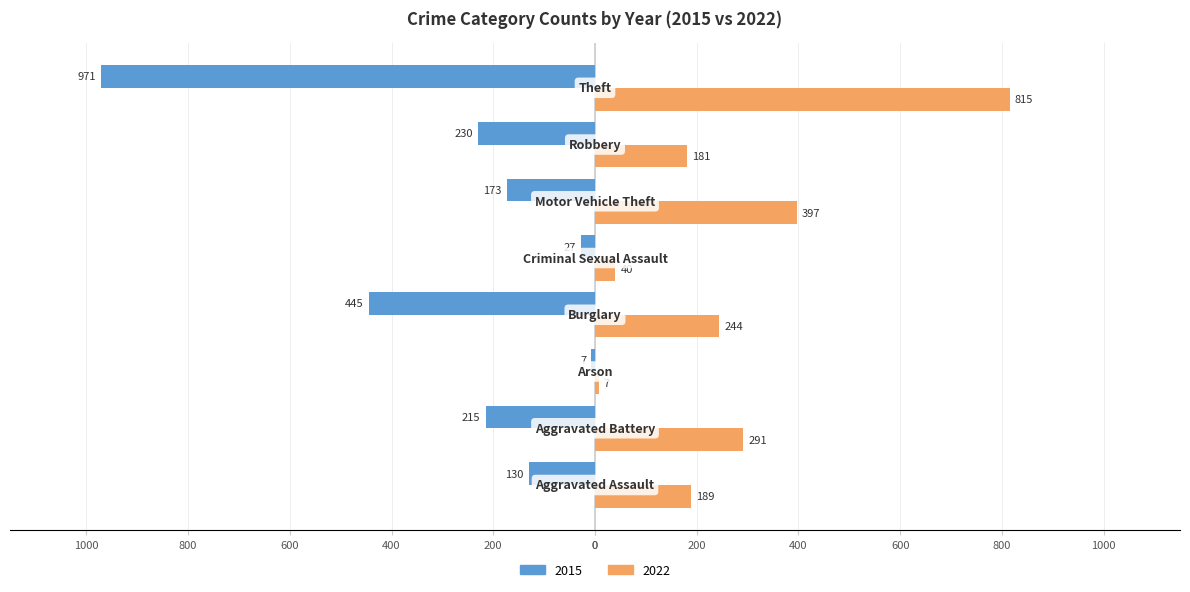

Where does the 2015 series first go above -173?

Aggravated Assault